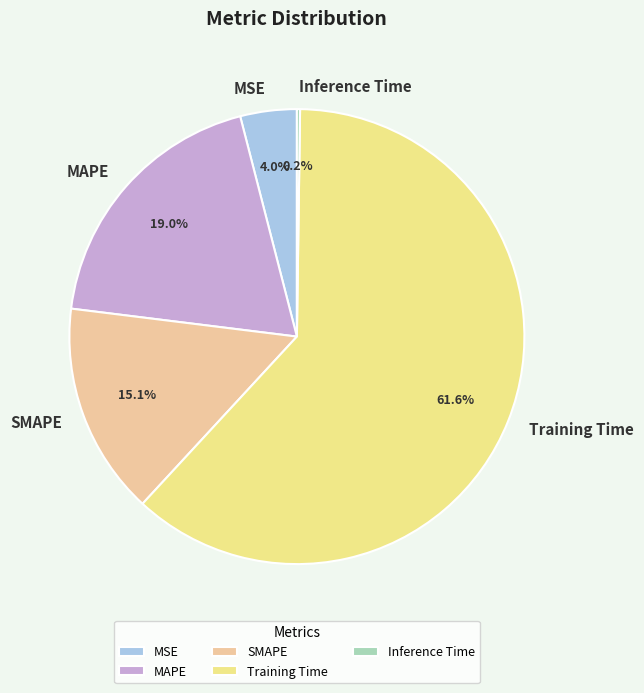

The Training Time slice represents 62% of the pie. True or false?

True